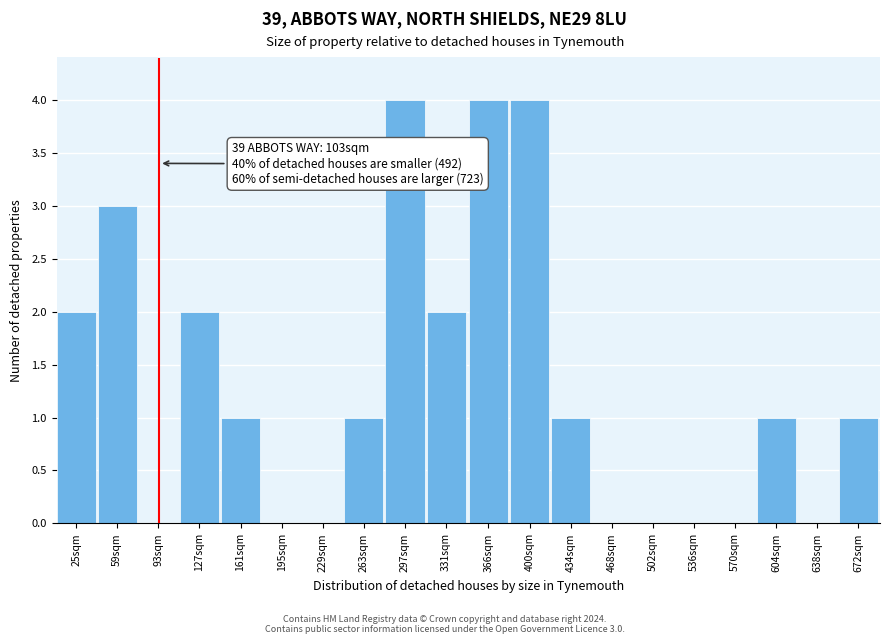

Reading right to left, what are all the values shown in this chart?

672sqm=1	638sqm=0	604sqm=1	570sqm=0	536sqm=0	502sqm=0	468sqm=0	434sqm=1	400sqm=4	366sqm=4	331sqm=2	297sqm=4	263sqm=1	229sqm=0	195sqm=0	161sqm=1	127sqm=2	93sqm=0	59sqm=3	25sqm=2